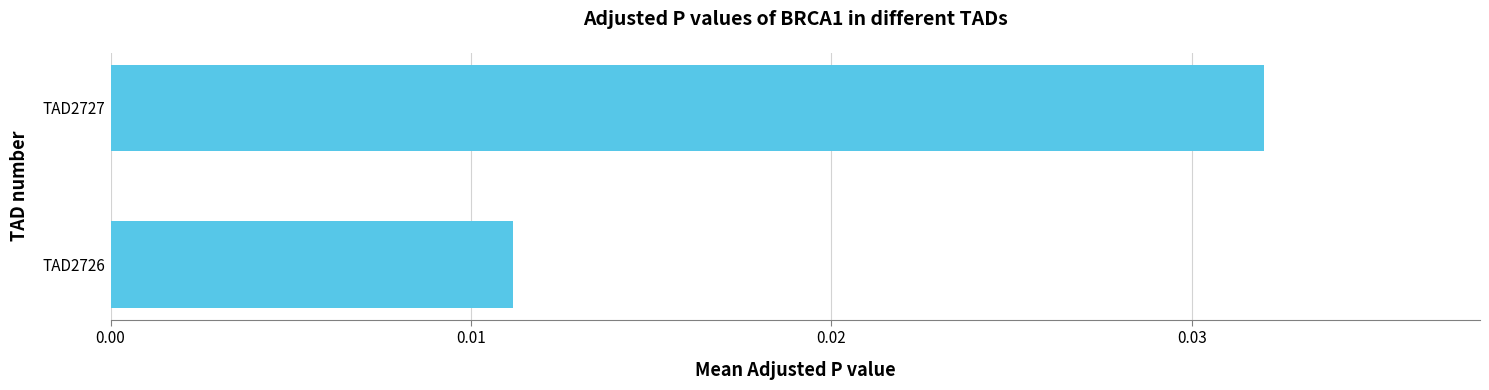

List the labels in order of value, largest first.

TAD2727, TAD2726